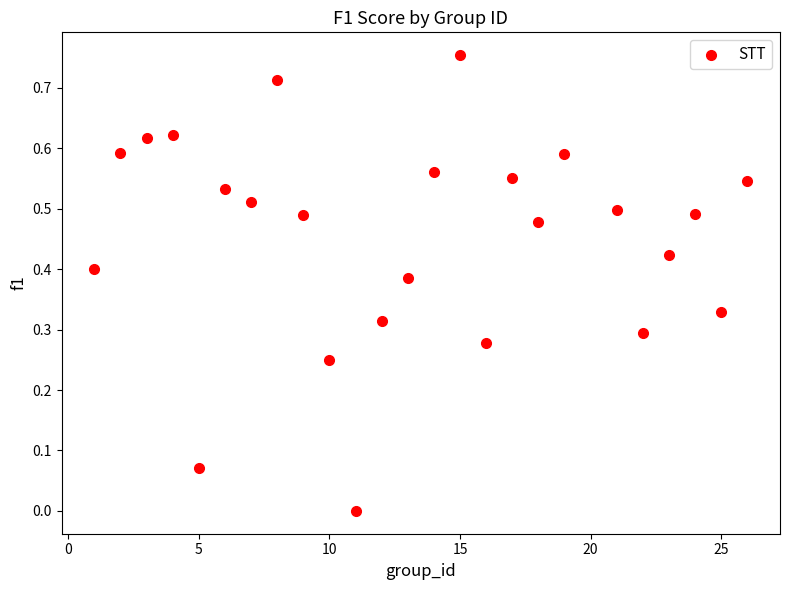

What is the range of X values (max minus min)?

25.0